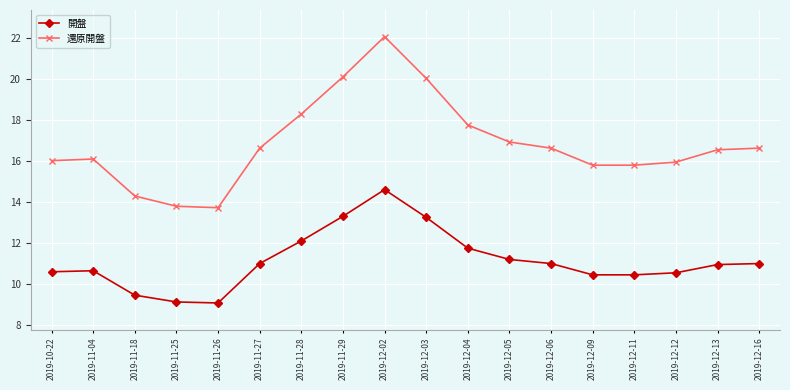

What is the label of the 12th point from the right?

2019-11-28